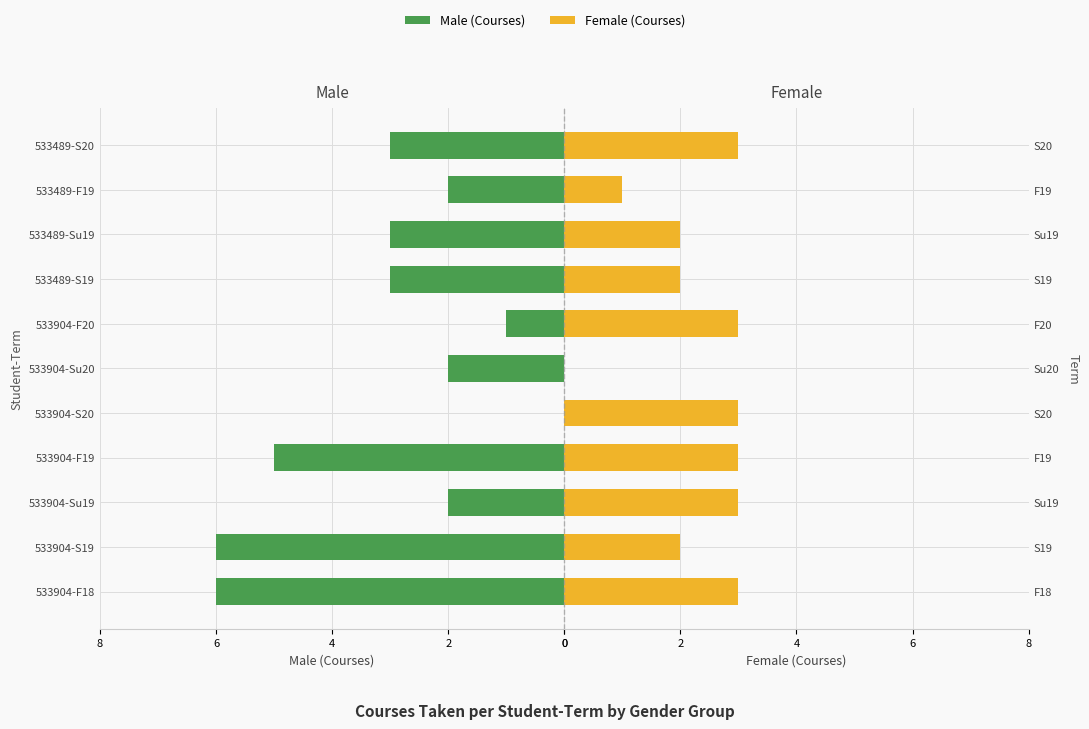

What is the greatest value displayed?

6